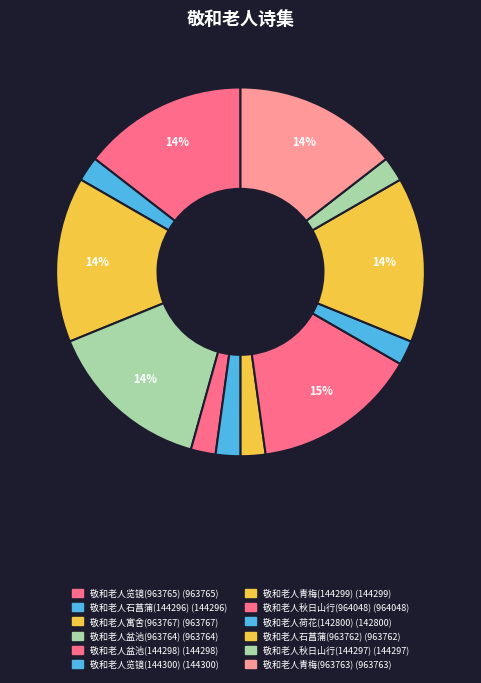

Is there any slice that represents more than half of the pie?

No